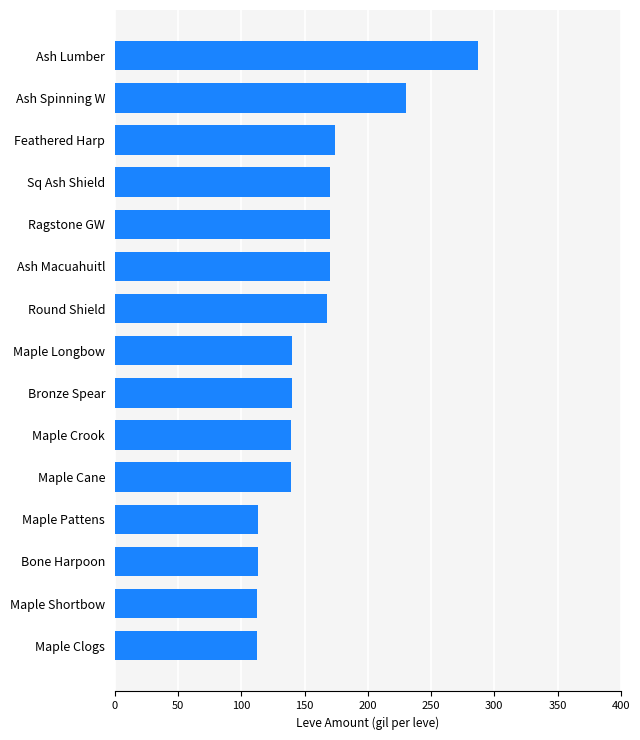

What is the smallest value displayed?

112